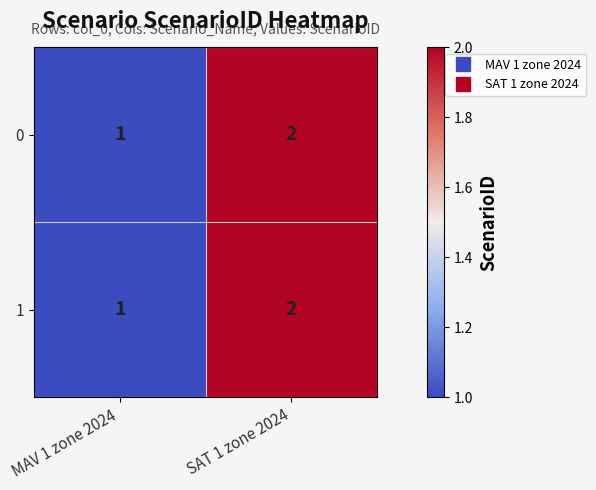

Reading left to right, extract all data points from this chart.

0: MAV 1 zone 2024=1	SAT 1 zone 2024=2
1: MAV 1 zone 2024=1	SAT 1 zone 2024=2